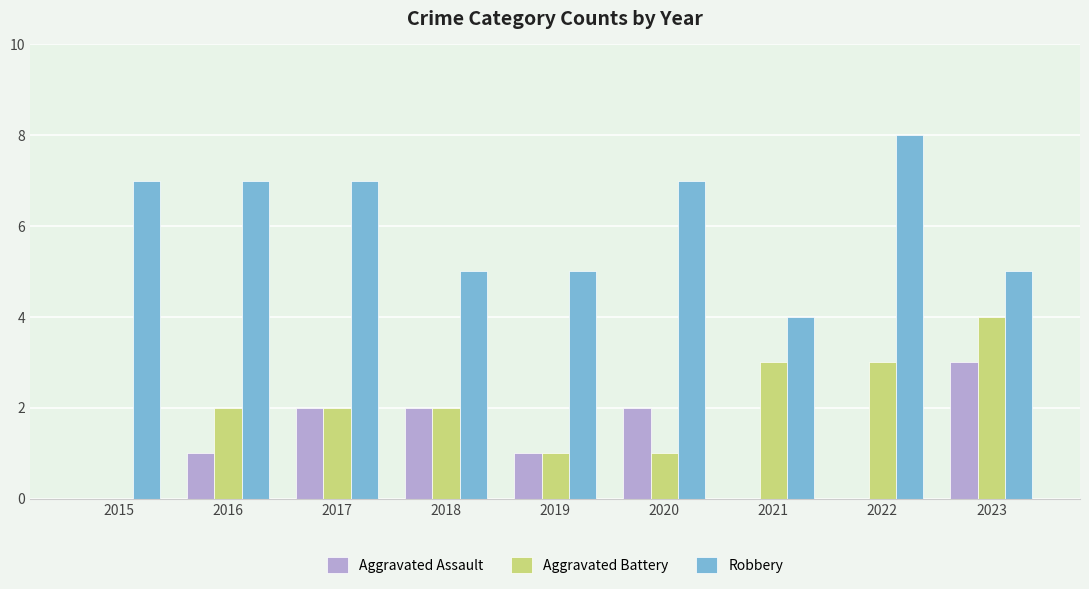

What are all the series names shown in the legend?

Aggravated Assault, Aggravated Battery, Robbery